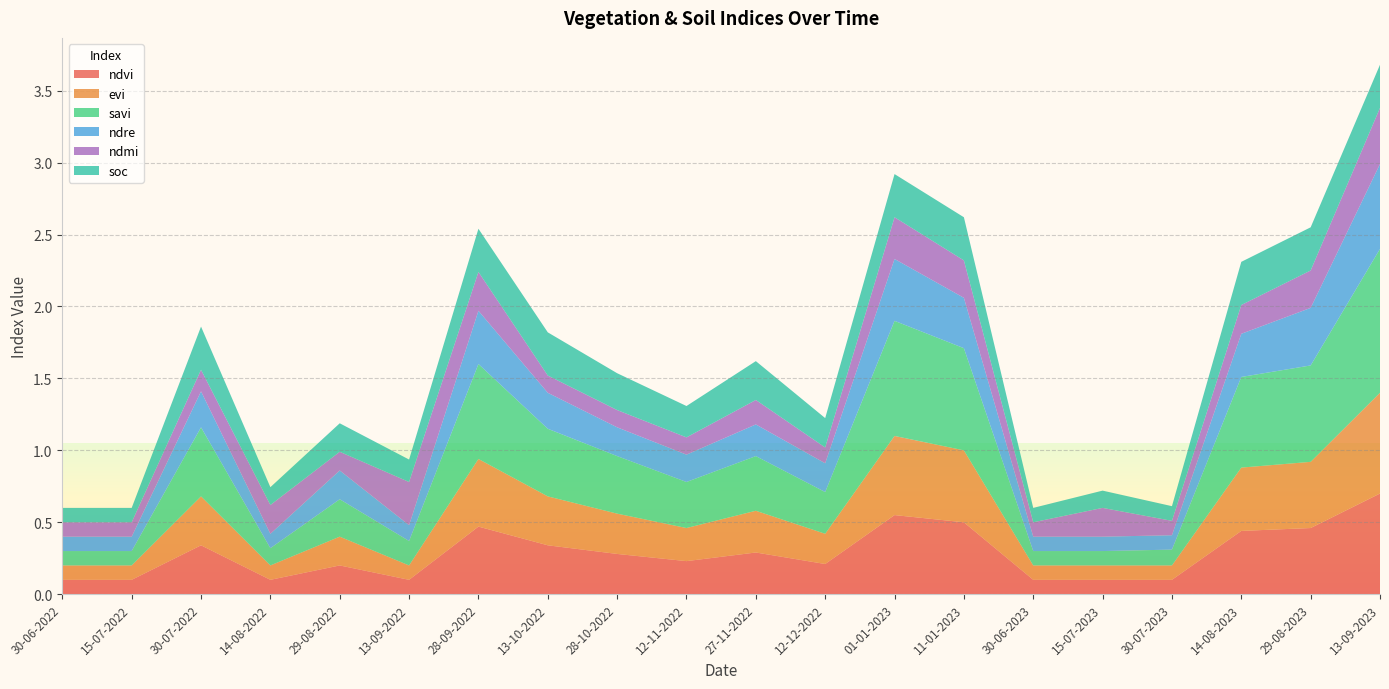

Reading right to left, list all the values displayed in this chart.

ndvi: 0.7	0.5	0.4	0.1	0.1	0.1	0.5	0.6	0.2	0.3	0.2	0.3	0.3	0.5	0.1	0.2	0.1	0.3	0.1	0.1
evi: 0.7	0.5	0.4	0.1	0.1	0.1	0.5	0.6	0.2	0.3	0.2	0.3	0.3	0.5	0.1	0.2	0.1	0.3	0.1	0.1
savi: 1.0	0.7	0.6	0.1	0.1	0.1	0.7	0.8	0.3	0.4	0.3	0.4	0.5	0.7	0.2	0.3	0.1	0.5	0.1	0.1
ndre: 0.6	0.4	0.3	0.1	0.1	0.1	0.3	0.4	0.2	0.2	0.2	0.2	0.2	0.4	0.1	0.2	0.1	0.2	0.1	0.1
ndmi: 0.4	0.3	0.2	0.1	0.2	0.1	0.3	0.3	0.1	0.2	0.1	0.1	0.1	0.3	0.3	0.1	0.2	0.1	0.1	0.1
soc: 0.3	0.3	0.3	0.1	0.1	0.1	0.3	0.3	0.2	0.3	0.2	0.3	0.3	0.3	0.2	0.2	0.1	0.3	0.1	0.1